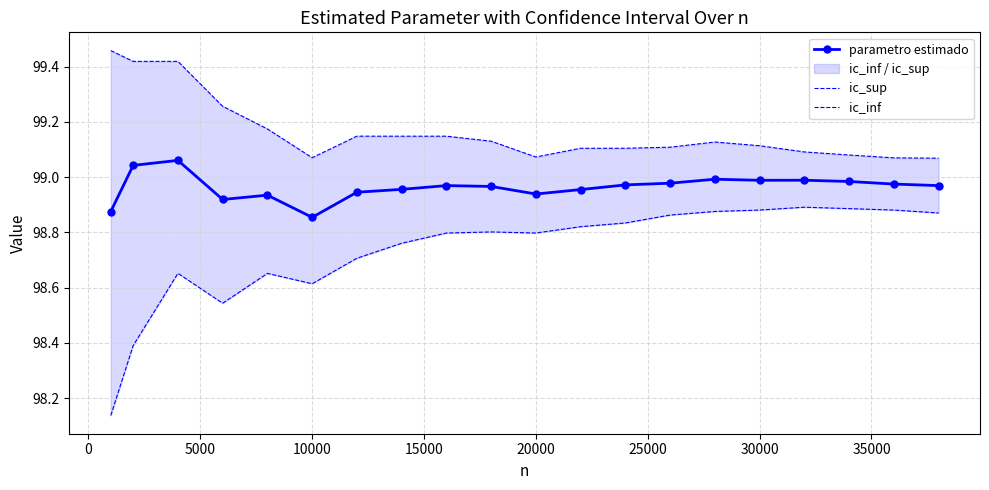

Which series has the largest range (max minus min)?

ic_inf